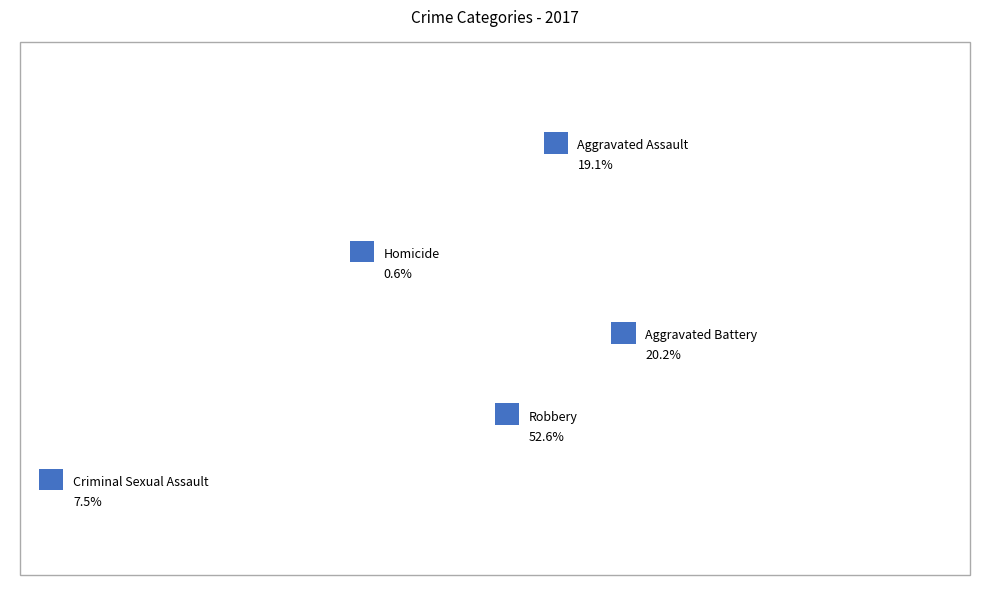

How many segments does this pie chart have?

5